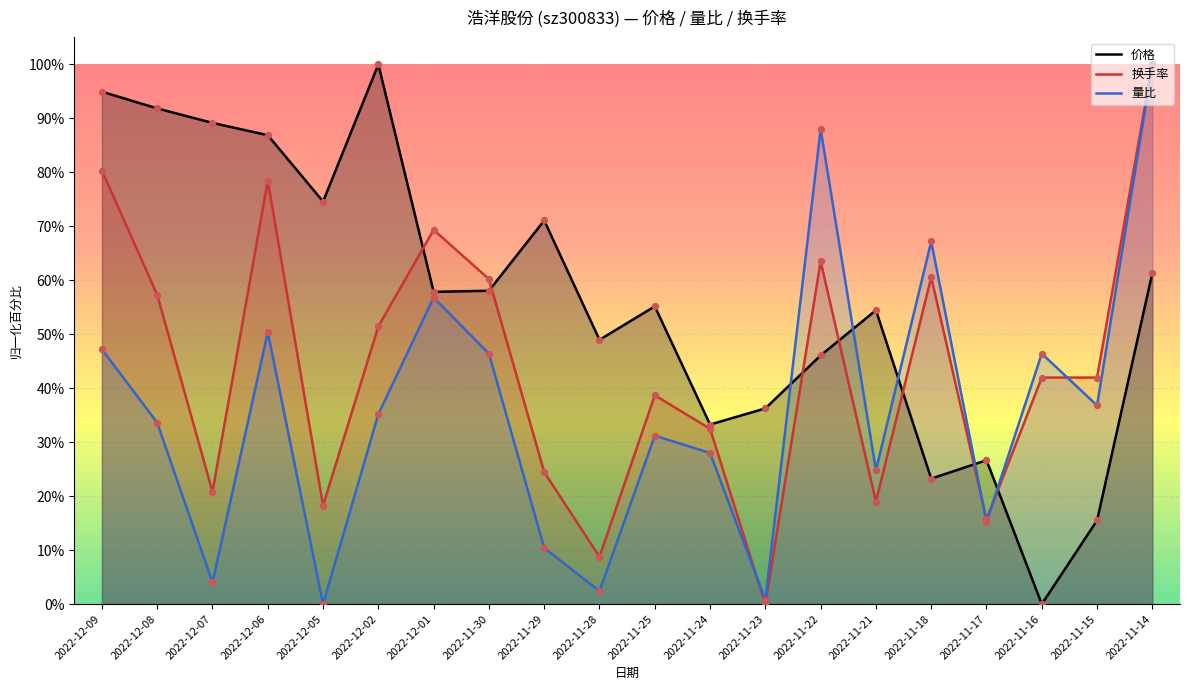

Which series reaches the minimum Y coordinate?

价格